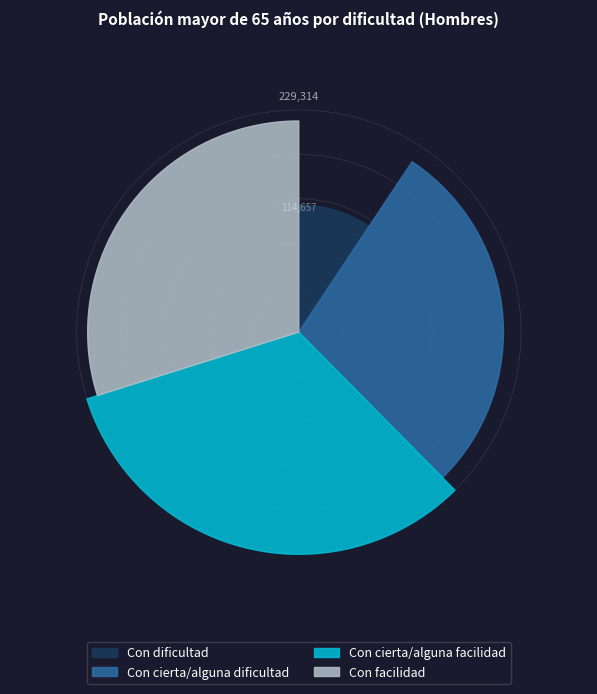

To the nearest percent, what is the difference between the largest and smallest slice percentages?

23%